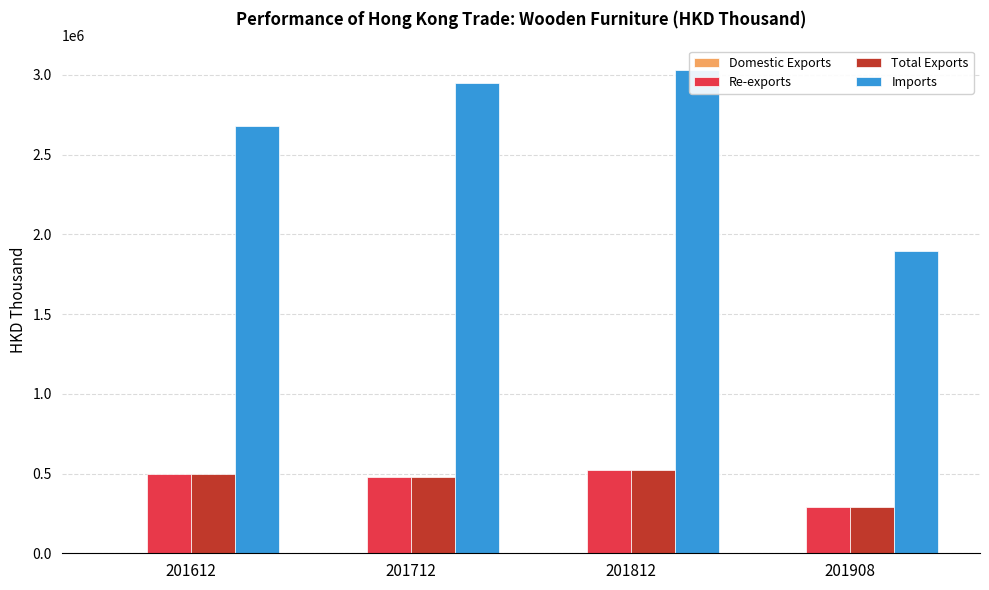

What is the smallest value displayed?

226.0